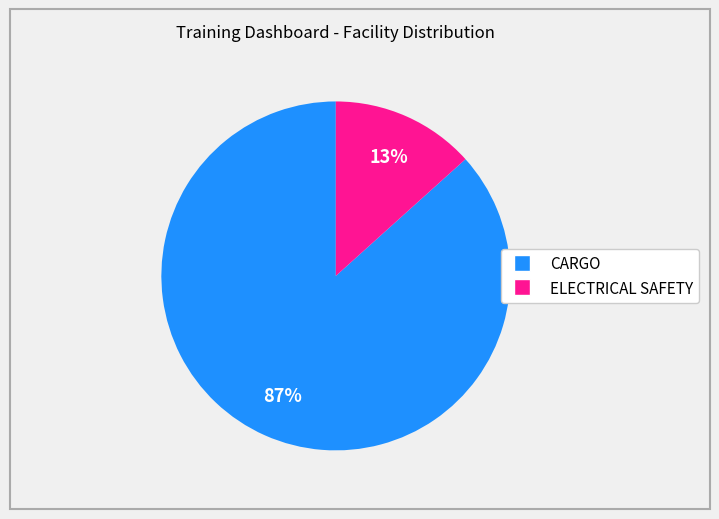

Which slice is the largest?

CARGO